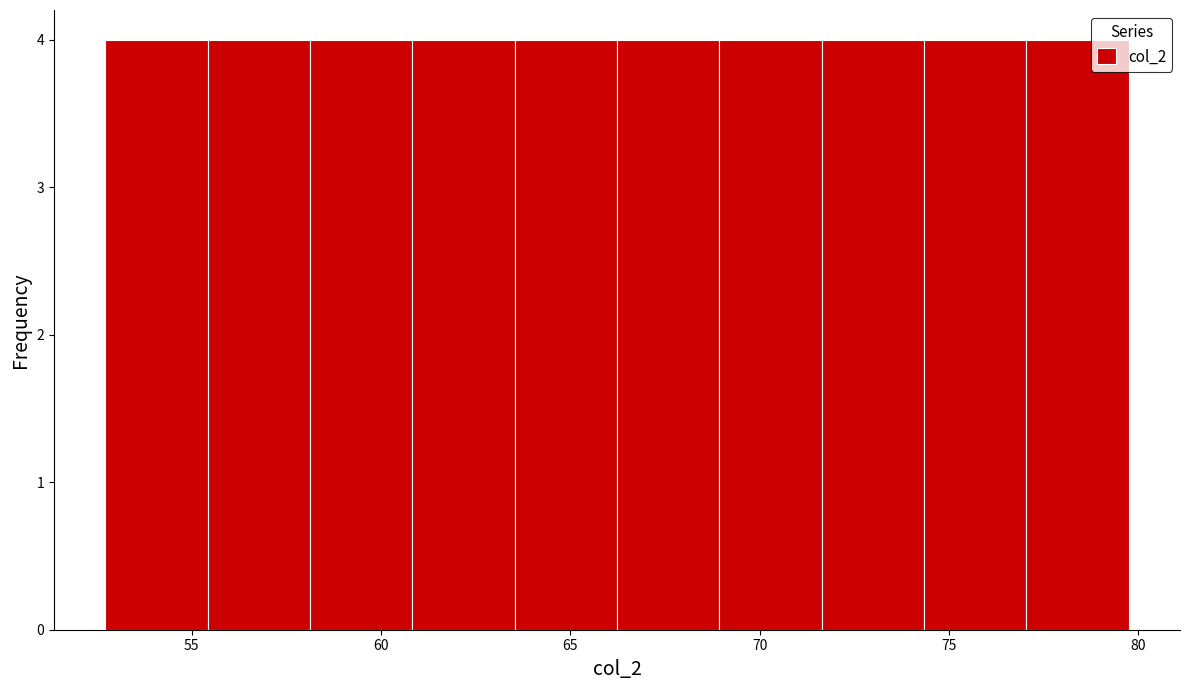

How tall is the bar that spans 71.5 to 74.5 on the x-axis? Neither the bar edges nor the heights are printed on the chart, so give them approximately, as read against the axes.

4